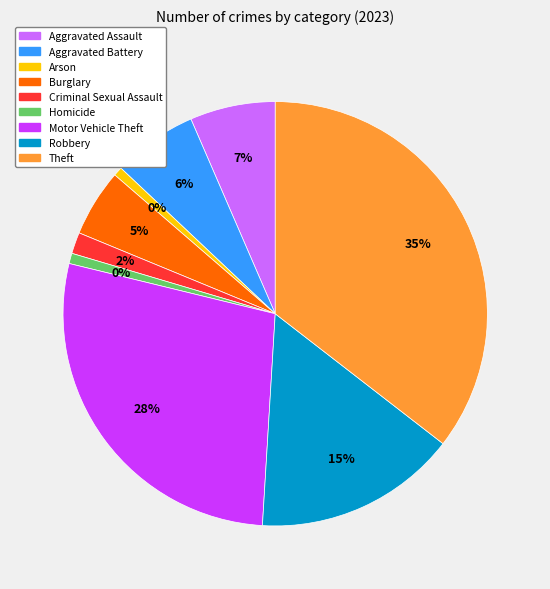

To the nearest percent, what percentage of the pie is Theft?

35%